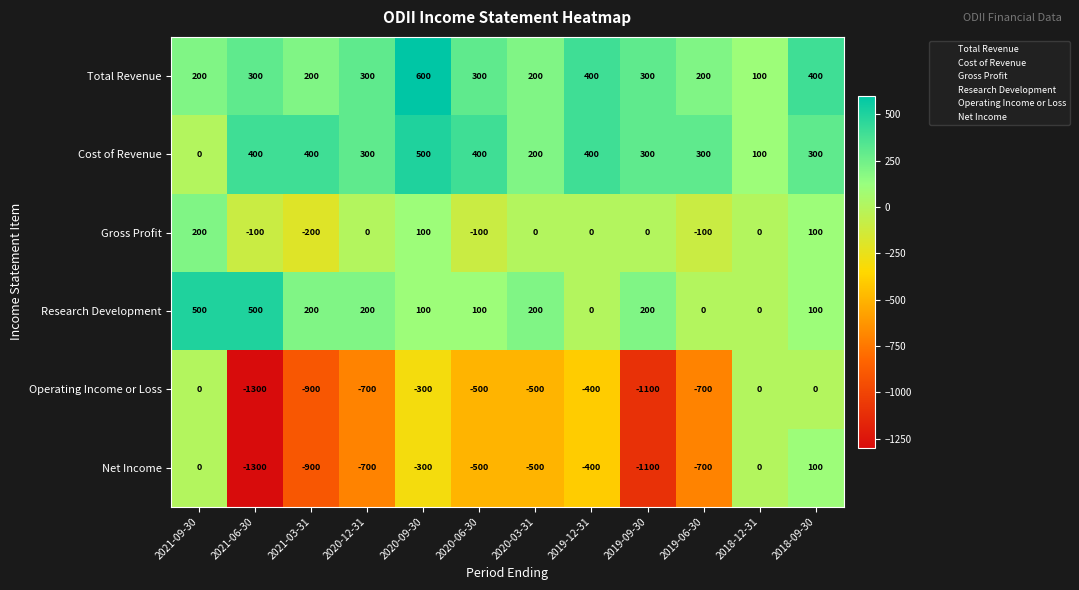

What is the spread (max minus min) of values at 2018-12-31?

100